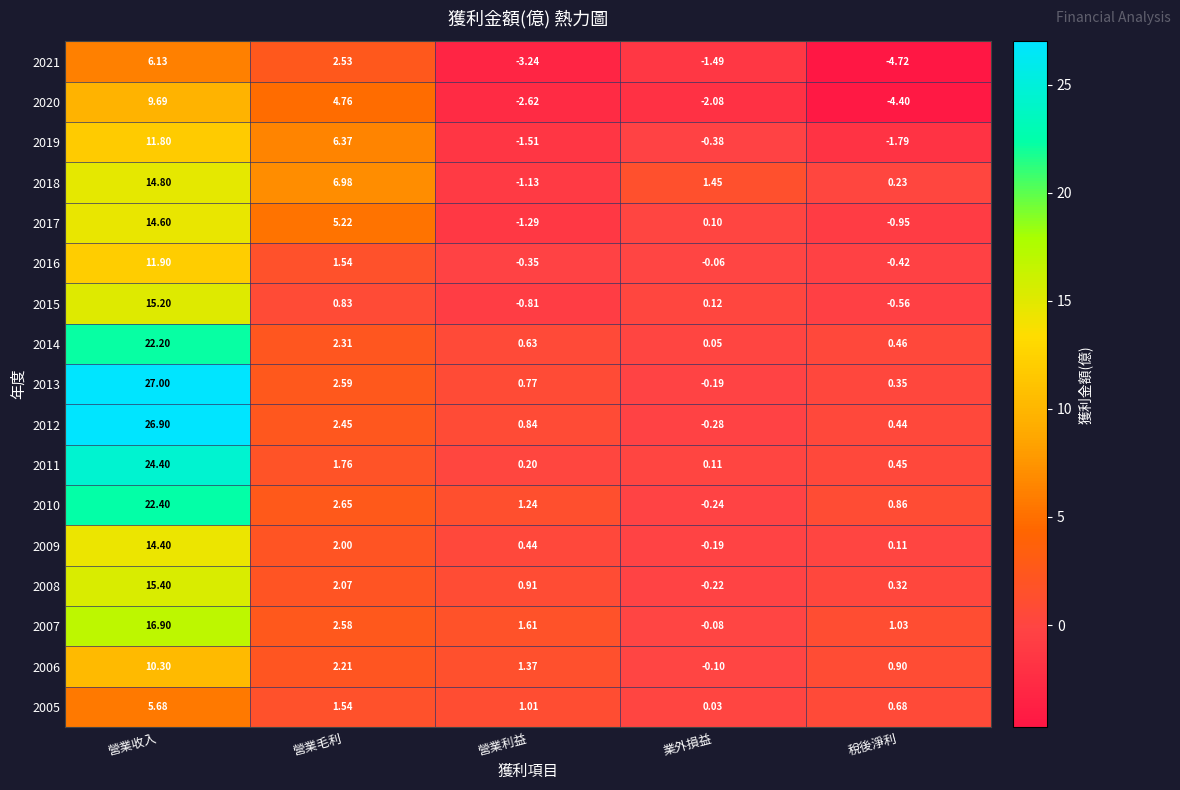

Where does the 2021 series first go above -1?

營業收入